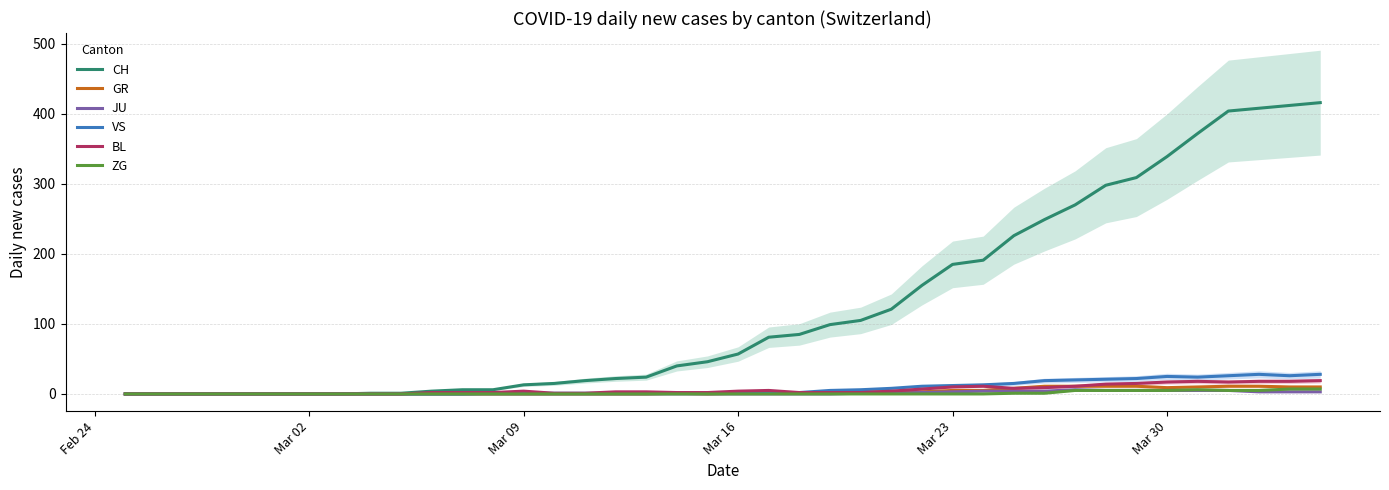

Which series has the largest total across all categories?

CH